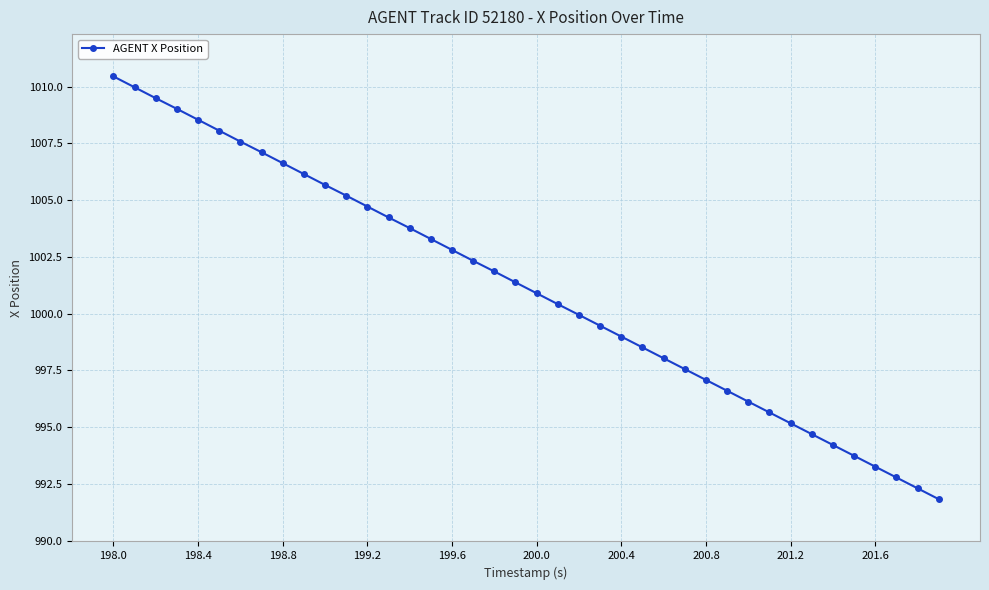

How many lines are shown in the chart?

1